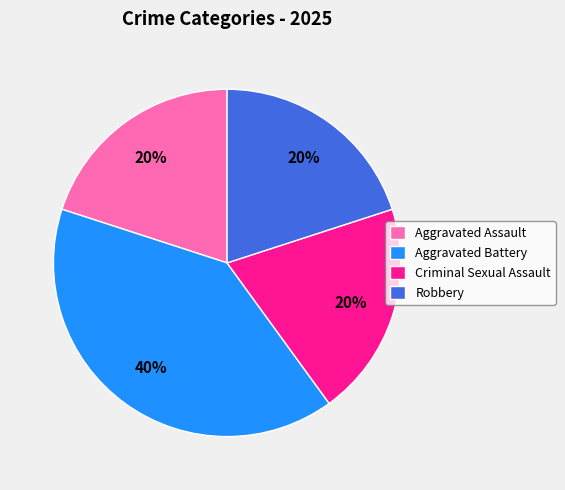

The Robbery slice represents 20% of the pie. True or false?

True